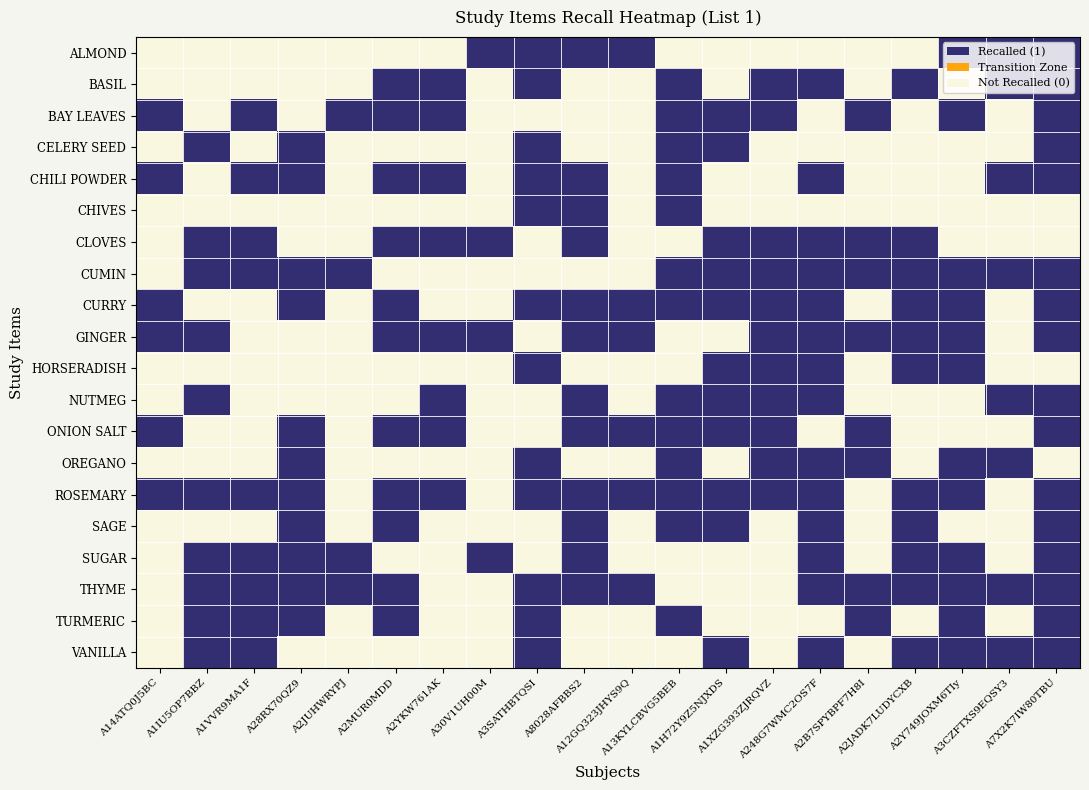

Reading left to right, transcribe all the data shown in this chart.

ALMOND: A14ATQ0J5BC=0	A1IU5OP7BBZ=0	A1VVR9MA1F=0	A28RX70QZ9=0	A2JUHWRYPJ=0	A2MUR0MDD=0	A2YKW761AK=0	A30V1UH00M=1	A3SATHBTQSI=1	A8028AFBBS2=1	A12GQ323JHYS9Q=1	A13KYLCBVG5BEB=0	A1H72Y9Z5NJXDS=0	A1XZG393ZJRQVZ=0	A248G7WMC2OS7F=0	A2B7SPYBPF7H8I=0	A2JADK7LUDYCXB=0	A2Y749JOXM6TIy=1	A3CZFTXS9EQSY3=1	A7X2K7IW80TBU=1
BASIL: A14ATQ0J5BC=0	A1IU5OP7BBZ=0	A1VVR9MA1F=0	A28RX70QZ9=0	A2JUHWRYPJ=0	A2MUR0MDD=1	A2YKW761AK=1	A30V1UH00M=0	A3SATHBTQSI=1	A8028AFBBS2=0	A12GQ323JHYS9Q=0	A13KYLCBVG5BEB=1	A1H72Y9Z5NJXDS=0	A1XZG393ZJRQVZ=1	A248G7WMC2OS7F=1	A2B7SPYBPF7H8I=0	A2JADK7LUDYCXB=1	A2Y749JOXM6TIy=0	A3CZFTXS9EQSY3=1	A7X2K7IW80TBU=1
BAY LEAVES: A14ATQ0J5BC=1	A1IU5OP7BBZ=0	A1VVR9MA1F=1	A28RX70QZ9=0	A2JUHWRYPJ=1	A2MUR0MDD=1	A2YKW761AK=1	A30V1UH00M=0	A3SATHBTQSI=0	A8028AFBBS2=0	A12GQ323JHYS9Q=0	A13KYLCBVG5BEB=1	A1H72Y9Z5NJXDS=1	A1XZG393ZJRQVZ=1	A248G7WMC2OS7F=0	A2B7SPYBPF7H8I=1	A2JADK7LUDYCXB=0	A2Y749JOXM6TIy=1	A3CZFTXS9EQSY3=0	A7X2K7IW80TBU=1
CELERY SEED: A14ATQ0J5BC=0	A1IU5OP7BBZ=1	A1VVR9MA1F=0	A28RX70QZ9=1	A2JUHWRYPJ=0	A2MUR0MDD=0	A2YKW761AK=0	A30V1UH00M=0	A3SATHBTQSI=1	A8028AFBBS2=0	A12GQ323JHYS9Q=0	A13KYLCBVG5BEB=1	A1H72Y9Z5NJXDS=1	A1XZG393ZJRQVZ=0	A248G7WMC2OS7F=0	A2B7SPYBPF7H8I=0	A2JADK7LUDYCXB=0	A2Y749JOXM6TIy=0	A3CZFTXS9EQSY3=0	A7X2K7IW80TBU=1
CHILI POWDER: A14ATQ0J5BC=1	A1IU5OP7BBZ=0	A1VVR9MA1F=1	A28RX70QZ9=1	A2JUHWRYPJ=0	A2MUR0MDD=1	A2YKW761AK=1	A30V1UH00M=0	A3SATHBTQSI=1	A8028AFBBS2=1	A12GQ323JHYS9Q=0	A13KYLCBVG5BEB=1	A1H72Y9Z5NJXDS=0	A1XZG393ZJRQVZ=0	A248G7WMC2OS7F=1	A2B7SPYBPF7H8I=0	A2JADK7LUDYCXB=0	A2Y749JOXM6TIy=0	A3CZFTXS9EQSY3=1	A7X2K7IW80TBU=1
CHIVES: A14ATQ0J5BC=0	A1IU5OP7BBZ=0	A1VVR9MA1F=0	A28RX70QZ9=0	A2JUHWRYPJ=0	A2MUR0MDD=0	A2YKW761AK=0	A30V1UH00M=0	A3SATHBTQSI=1	A8028AFBBS2=1	A12GQ323JHYS9Q=0	A13KYLCBVG5BEB=1	A1H72Y9Z5NJXDS=0	A1XZG393ZJRQVZ=0	A248G7WMC2OS7F=0	A2B7SPYBPF7H8I=0	A2JADK7LUDYCXB=0	A2Y749JOXM6TIy=0	A3CZFTXS9EQSY3=0	A7X2K7IW80TBU=0
CLOVES: A14ATQ0J5BC=0	A1IU5OP7BBZ=1	A1VVR9MA1F=1	A28RX70QZ9=0	A2JUHWRYPJ=0	A2MUR0MDD=1	A2YKW761AK=1	A30V1UH00M=1	A3SATHBTQSI=0	A8028AFBBS2=1	A12GQ323JHYS9Q=0	A13KYLCBVG5BEB=0	A1H72Y9Z5NJXDS=1	A1XZG393ZJRQVZ=1	A248G7WMC2OS7F=1	A2B7SPYBPF7H8I=1	A2JADK7LUDYCXB=1	A2Y749JOXM6TIy=0	A3CZFTXS9EQSY3=0	A7X2K7IW80TBU=0
CUMIN: A14ATQ0J5BC=0	A1IU5OP7BBZ=1	A1VVR9MA1F=1	A28RX70QZ9=1	A2JUHWRYPJ=1	A2MUR0MDD=0	A2YKW761AK=0	A30V1UH00M=0	A3SATHBTQSI=0	A8028AFBBS2=0	A12GQ323JHYS9Q=0	A13KYLCBVG5BEB=1	A1H72Y9Z5NJXDS=1	A1XZG393ZJRQVZ=1	A248G7WMC2OS7F=1	A2B7SPYBPF7H8I=1	A2JADK7LUDYCXB=1	A2Y749JOXM6TIy=1	A3CZFTXS9EQSY3=1	A7X2K7IW80TBU=1
CURRY: A14ATQ0J5BC=1	A1IU5OP7BBZ=0	A1VVR9MA1F=0	A28RX70QZ9=1	A2JUHWRYPJ=0	A2MUR0MDD=1	A2YKW761AK=0	A30V1UH00M=0	A3SATHBTQSI=1	A8028AFBBS2=1	A12GQ323JHYS9Q=1	A13KYLCBVG5BEB=1	A1H72Y9Z5NJXDS=1	A1XZG393ZJRQVZ=1	A248G7WMC2OS7F=1	A2B7SPYBPF7H8I=0	A2JADK7LUDYCXB=1	A2Y749JOXM6TIy=1	A3CZFTXS9EQSY3=0	A7X2K7IW80TBU=1
GINGER: A14ATQ0J5BC=1	A1IU5OP7BBZ=1	A1VVR9MA1F=0	A28RX70QZ9=0	A2JUHWRYPJ=0	A2MUR0MDD=1	A2YKW761AK=1	A30V1UH00M=1	A3SATHBTQSI=0	A8028AFBBS2=1	A12GQ323JHYS9Q=1	A13KYLCBVG5BEB=0	A1H72Y9Z5NJXDS=0	A1XZG393ZJRQVZ=1	A248G7WMC2OS7F=1	A2B7SPYBPF7H8I=1	A2JADK7LUDYCXB=1	A2Y749JOXM6TIy=1	A3CZFTXS9EQSY3=0	A7X2K7IW80TBU=1
HORSERADISH: A14ATQ0J5BC=0	A1IU5OP7BBZ=0	A1VVR9MA1F=0	A28RX70QZ9=0	A2JUHWRYPJ=0	A2MUR0MDD=0	A2YKW761AK=0	A30V1UH00M=0	A3SATHBTQSI=1	A8028AFBBS2=0	A12GQ323JHYS9Q=0	A13KYLCBVG5BEB=0	A1H72Y9Z5NJXDS=1	A1XZG393ZJRQVZ=1	A248G7WMC2OS7F=1	A2B7SPYBPF7H8I=0	A2JADK7LUDYCXB=1	A2Y749JOXM6TIy=1	A3CZFTXS9EQSY3=0	A7X2K7IW80TBU=0
NUTMEG: A14ATQ0J5BC=0	A1IU5OP7BBZ=1	A1VVR9MA1F=0	A28RX70QZ9=0	A2JUHWRYPJ=0	A2MUR0MDD=0	A2YKW761AK=1	A30V1UH00M=0	A3SATHBTQSI=0	A8028AFBBS2=1	A12GQ323JHYS9Q=0	A13KYLCBVG5BEB=1	A1H72Y9Z5NJXDS=1	A1XZG393ZJRQVZ=1	A248G7WMC2OS7F=1	A2B7SPYBPF7H8I=0	A2JADK7LUDYCXB=0	A2Y749JOXM6TIy=0	A3CZFTXS9EQSY3=1	A7X2K7IW80TBU=1
ONION SALT: A14ATQ0J5BC=1	A1IU5OP7BBZ=0	A1VVR9MA1F=0	A28RX70QZ9=1	A2JUHWRYPJ=0	A2MUR0MDD=1	A2YKW761AK=1	A30V1UH00M=0	A3SATHBTQSI=0	A8028AFBBS2=1	A12GQ323JHYS9Q=1	A13KYLCBVG5BEB=1	A1H72Y9Z5NJXDS=1	A1XZG393ZJRQVZ=1	A248G7WMC2OS7F=0	A2B7SPYBPF7H8I=1	A2JADK7LUDYCXB=0	A2Y749JOXM6TIy=0	A3CZFTXS9EQSY3=0	A7X2K7IW80TBU=1
OREGANO: A14ATQ0J5BC=0	A1IU5OP7BBZ=0	A1VVR9MA1F=0	A28RX70QZ9=1	A2JUHWRYPJ=0	A2MUR0MDD=0	A2YKW761AK=0	A30V1UH00M=0	A3SATHBTQSI=1	A8028AFBBS2=0	A12GQ323JHYS9Q=0	A13KYLCBVG5BEB=1	A1H72Y9Z5NJXDS=0	A1XZG393ZJRQVZ=1	A248G7WMC2OS7F=1	A2B7SPYBPF7H8I=1	A2JADK7LUDYCXB=0	A2Y749JOXM6TIy=1	A3CZFTXS9EQSY3=1	A7X2K7IW80TBU=0
ROSEMARY: A14ATQ0J5BC=1	A1IU5OP7BBZ=1	A1VVR9MA1F=1	A28RX70QZ9=1	A2JUHWRYPJ=0	A2MUR0MDD=1	A2YKW761AK=1	A30V1UH00M=0	A3SATHBTQSI=1	A8028AFBBS2=1	A12GQ323JHYS9Q=1	A13KYLCBVG5BEB=1	A1H72Y9Z5NJXDS=1	A1XZG393ZJRQVZ=1	A248G7WMC2OS7F=1	A2B7SPYBPF7H8I=0	A2JADK7LUDYCXB=1	A2Y749JOXM6TIy=1	A3CZFTXS9EQSY3=0	A7X2K7IW80TBU=1
SAGE: A14ATQ0J5BC=0	A1IU5OP7BBZ=0	A1VVR9MA1F=0	A28RX70QZ9=1	A2JUHWRYPJ=0	A2MUR0MDD=1	A2YKW761AK=0	A30V1UH00M=0	A3SATHBTQSI=0	A8028AFBBS2=1	A12GQ323JHYS9Q=0	A13KYLCBVG5BEB=1	A1H72Y9Z5NJXDS=1	A1XZG393ZJRQVZ=0	A248G7WMC2OS7F=1	A2B7SPYBPF7H8I=0	A2JADK7LUDYCXB=1	A2Y749JOXM6TIy=0	A3CZFTXS9EQSY3=0	A7X2K7IW80TBU=1
SUGAR: A14ATQ0J5BC=0	A1IU5OP7BBZ=1	A1VVR9MA1F=1	A28RX70QZ9=1	A2JUHWRYPJ=1	A2MUR0MDD=0	A2YKW761AK=0	A30V1UH00M=1	A3SATHBTQSI=0	A8028AFBBS2=1	A12GQ323JHYS9Q=0	A13KYLCBVG5BEB=0	A1H72Y9Z5NJXDS=0	A1XZG393ZJRQVZ=0	A248G7WMC2OS7F=1	A2B7SPYBPF7H8I=0	A2JADK7LUDYCXB=1	A2Y749JOXM6TIy=1	A3CZFTXS9EQSY3=0	A7X2K7IW80TBU=1
THYME: A14ATQ0J5BC=0	A1IU5OP7BBZ=1	A1VVR9MA1F=1	A28RX70QZ9=1	A2JUHWRYPJ=1	A2MUR0MDD=1	A2YKW761AK=0	A30V1UH00M=0	A3SATHBTQSI=1	A8028AFBBS2=1	A12GQ323JHYS9Q=1	A13KYLCBVG5BEB=0	A1H72Y9Z5NJXDS=0	A1XZG393ZJRQVZ=0	A248G7WMC2OS7F=1	A2B7SPYBPF7H8I=1	A2JADK7LUDYCXB=1	A2Y749JOXM6TIy=1	A3CZFTXS9EQSY3=1	A7X2K7IW80TBU=1
TURMERIC: A14ATQ0J5BC=0	A1IU5OP7BBZ=1	A1VVR9MA1F=1	A28RX70QZ9=1	A2JUHWRYPJ=0	A2MUR0MDD=1	A2YKW761AK=0	A30V1UH00M=0	A3SATHBTQSI=1	A8028AFBBS2=0	A12GQ323JHYS9Q=0	A13KYLCBVG5BEB=1	A1H72Y9Z5NJXDS=0	A1XZG393ZJRQVZ=0	A248G7WMC2OS7F=0	A2B7SPYBPF7H8I=1	A2JADK7LUDYCXB=0	A2Y749JOXM6TIy=1	A3CZFTXS9EQSY3=0	A7X2K7IW80TBU=1
VANILLA: A14ATQ0J5BC=0	A1IU5OP7BBZ=1	A1VVR9MA1F=1	A28RX70QZ9=0	A2JUHWRYPJ=0	A2MUR0MDD=0	A2YKW761AK=0	A30V1UH00M=0	A3SATHBTQSI=1	A8028AFBBS2=0	A12GQ323JHYS9Q=0	A13KYLCBVG5BEB=0	A1H72Y9Z5NJXDS=1	A1XZG393ZJRQVZ=0	A248G7WMC2OS7F=1	A2B7SPYBPF7H8I=0	A2JADK7LUDYCXB=1	A2Y749JOXM6TIy=1	A3CZFTXS9EQSY3=1	A7X2K7IW80TBU=1